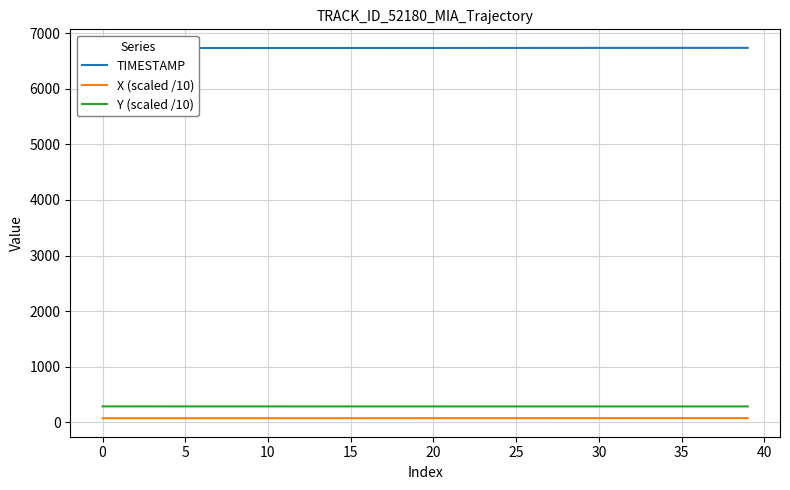

Does the chart have visible grid lines?

Yes